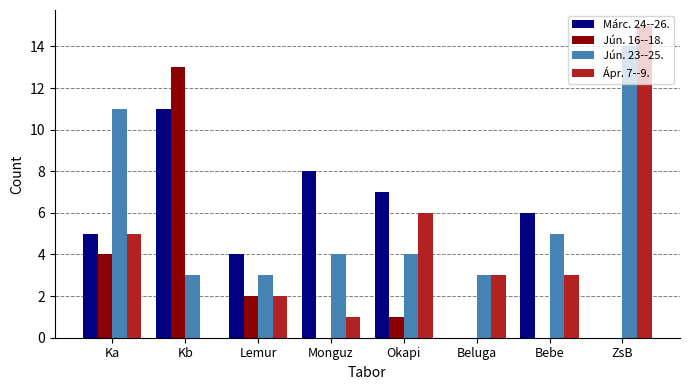

Reading left to right, list all the values displayed in this chart.

Márc. 24--26.: Ka=5	Kb=11	Lemur=4	Monguz=8	Okapi=7	Beluga=0	Bebe=6	ZsB=0
Jún. 16--18.: Ka=4	Kb=13	Lemur=2	Monguz=0	Okapi=1	Beluga=0	Bebe=0	ZsB=0
Jún. 23--25.: Ka=11	Kb=3	Lemur=3	Monguz=4	Okapi=4	Beluga=3	Bebe=5	ZsB=14
Ápr. 7--9.: Ka=5	Kb=0	Lemur=2	Monguz=1	Okapi=6	Beluga=3	Bebe=3	ZsB=15